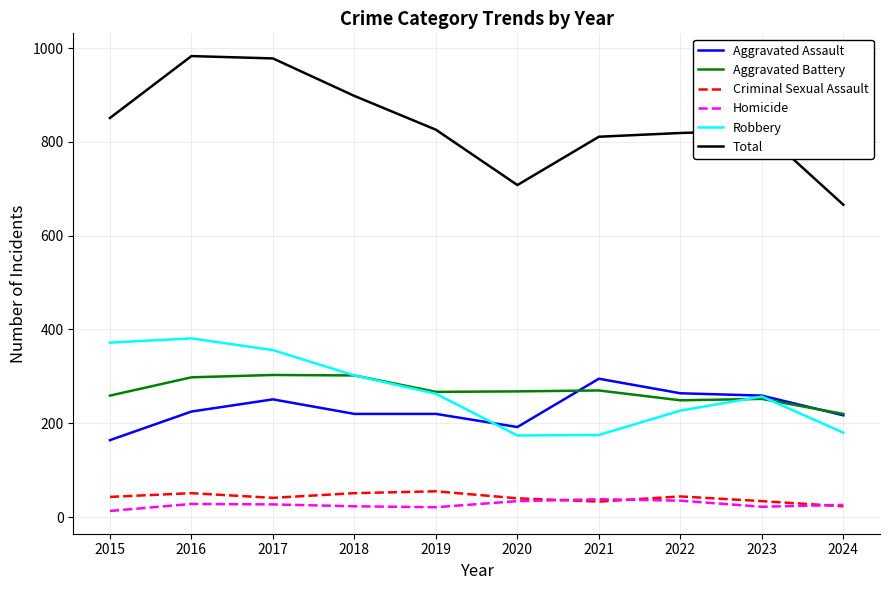

In Aggravated Battery, how many points are lower than both neighbors (excluding endpoints)?

2